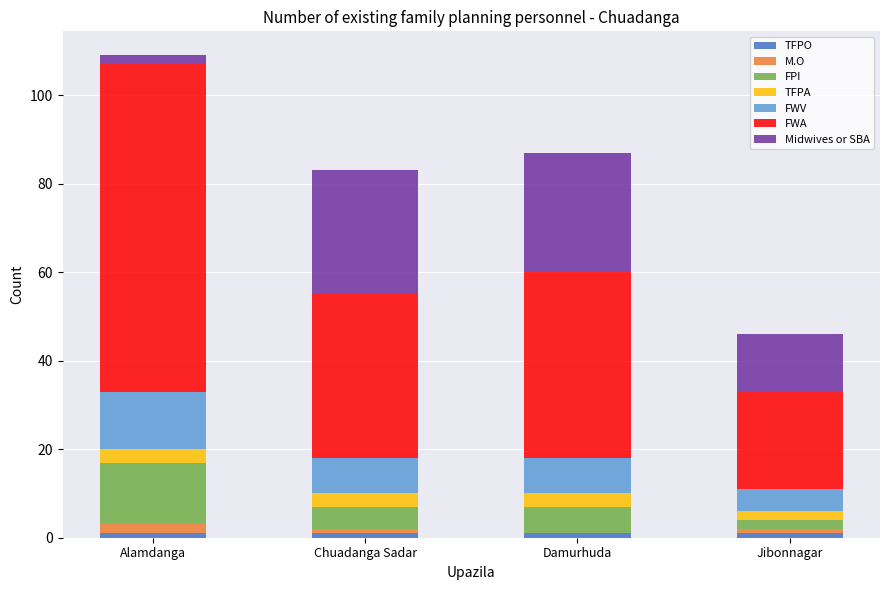

Are the bars grouped side by side (vs. stacked)?

No